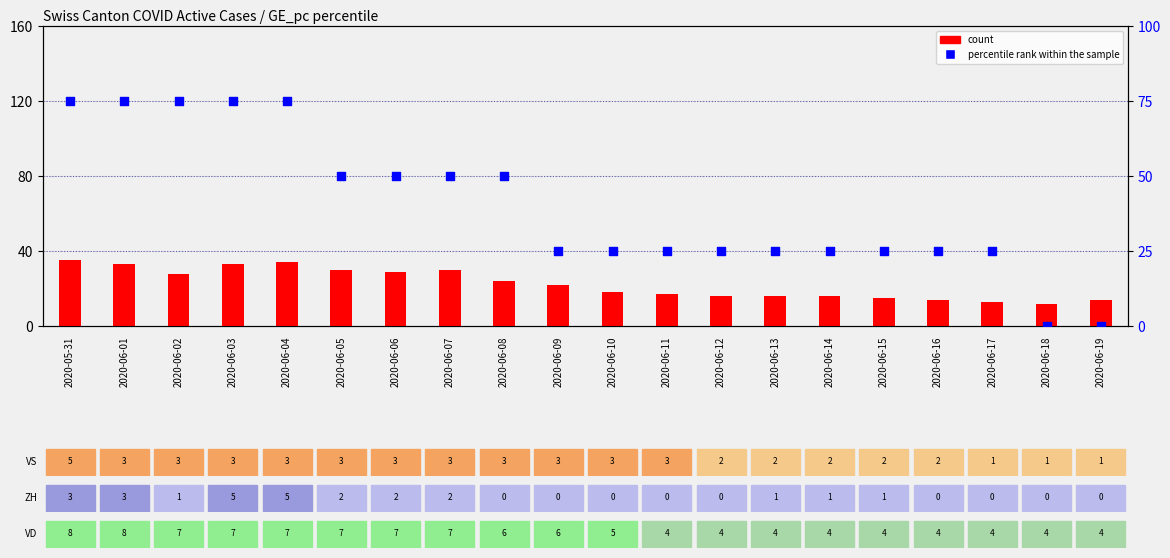

At which category is the sum across all series the highest?

2020-05-31